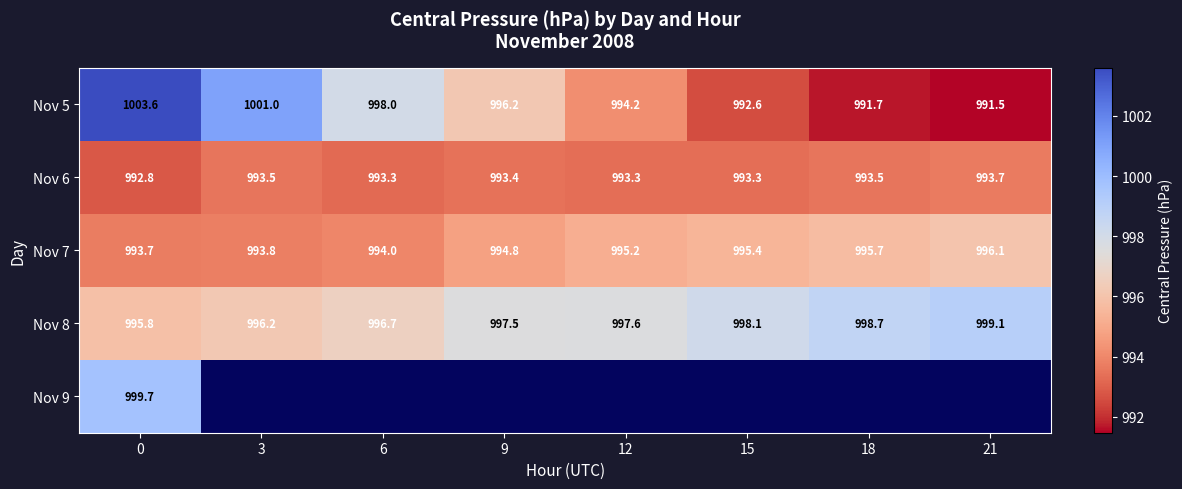

True or false: Nov 8 has a value of 995.8 at 0.

True